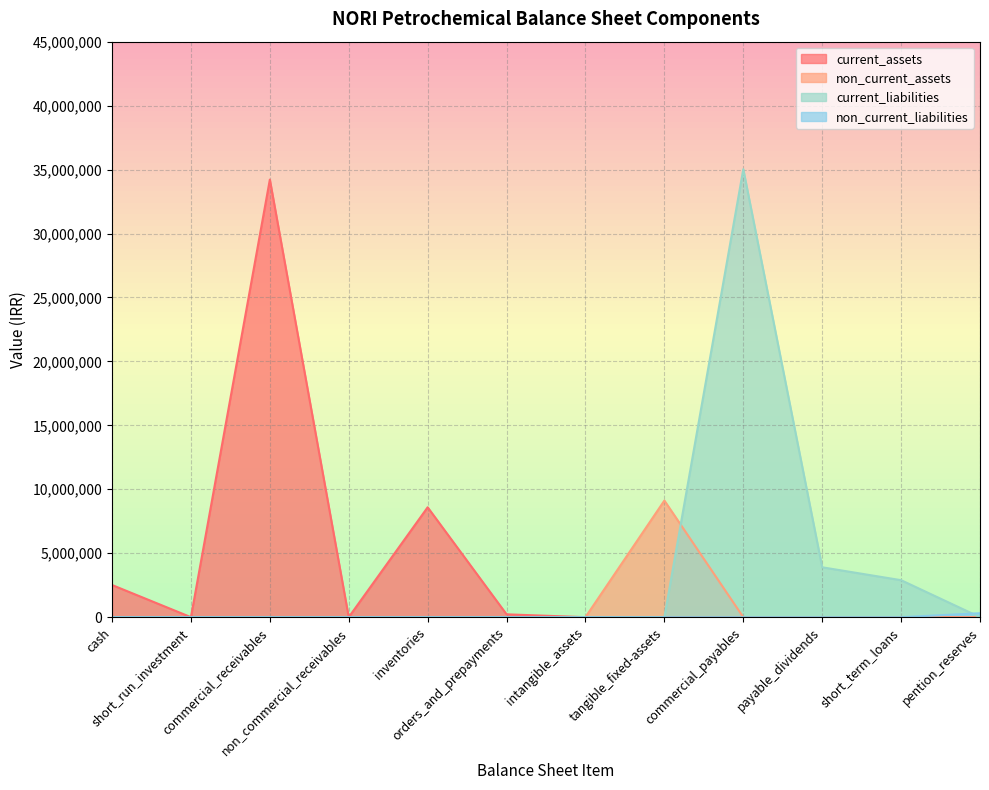

At which label does total_current_liabilities reach its minimum?

cash